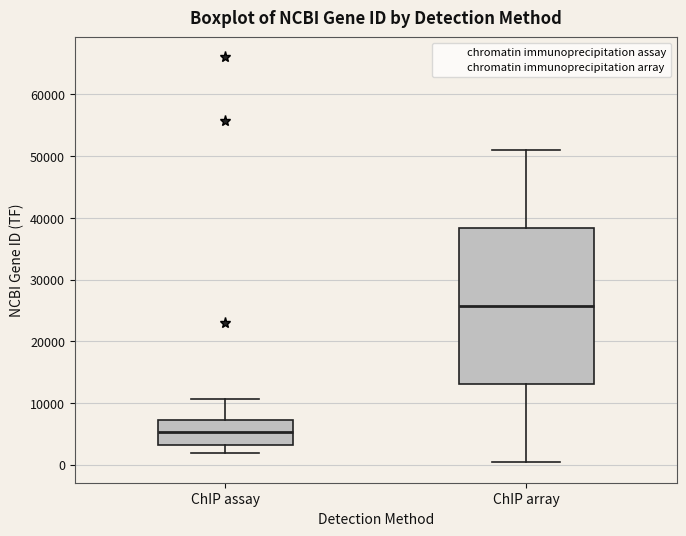

Where is the upper edge of the box for ChIP array on the y-axis? The values are not printed on the chart, so give them approximately, as read against the axis.

38000